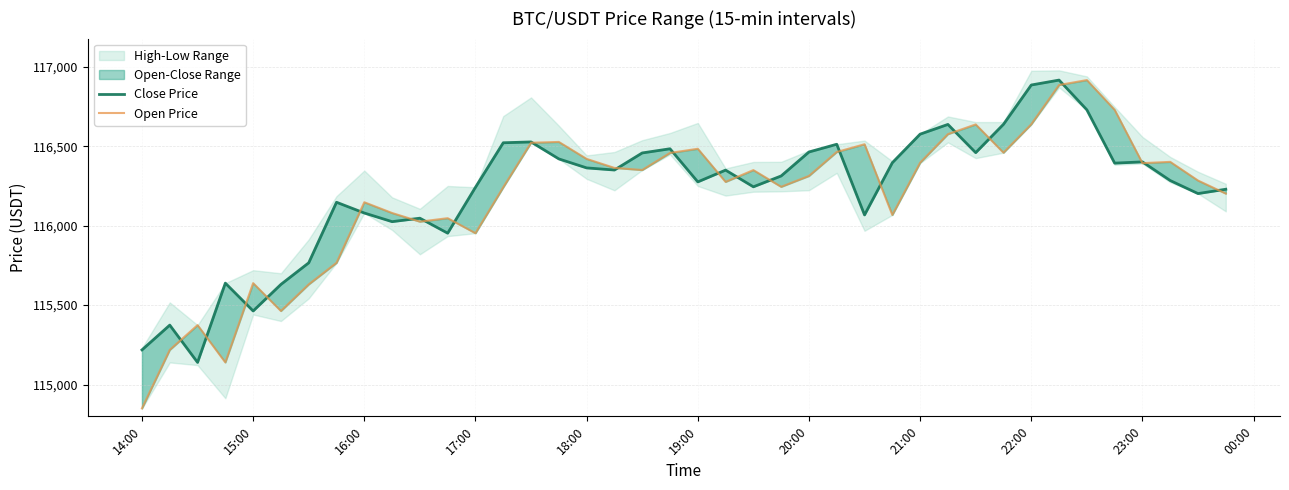

What position from the left is 22:00?

33